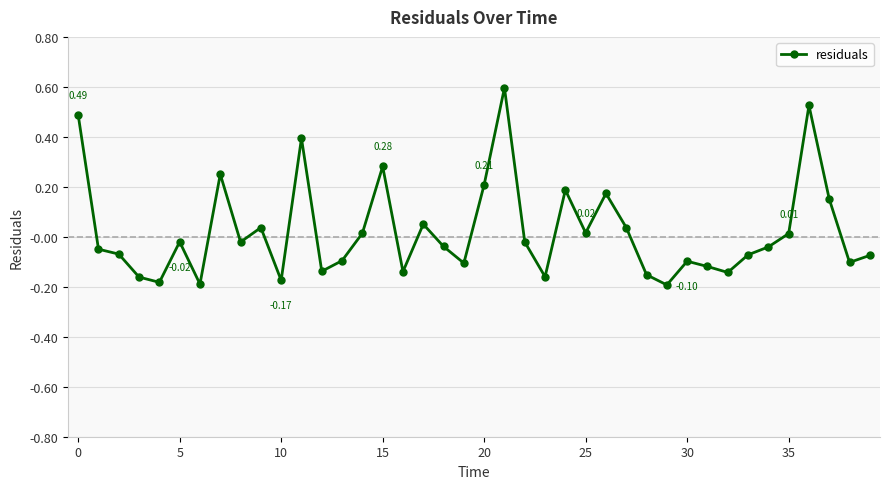

What is the difference between the maximum and minimum values?

0.8